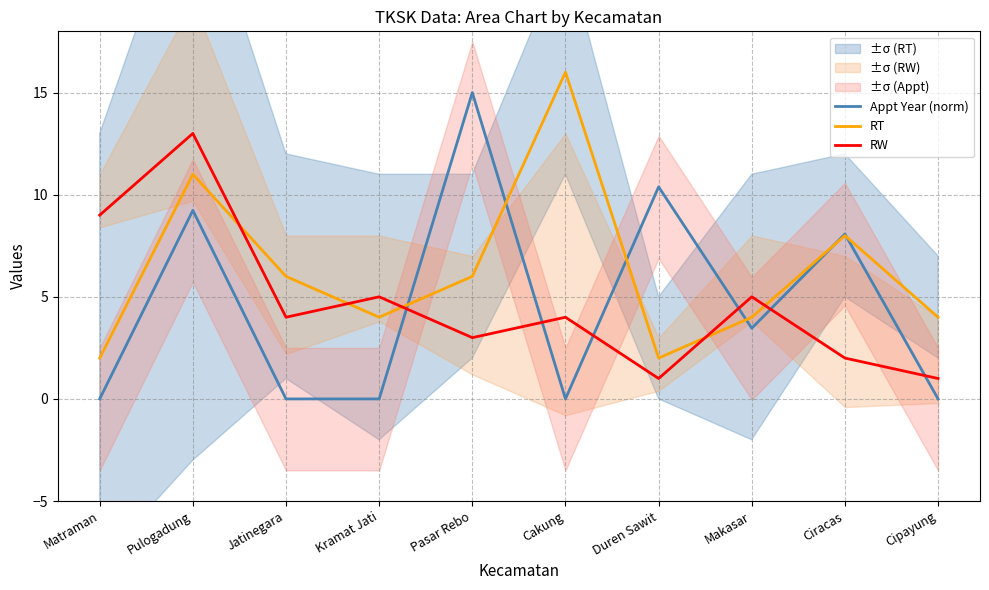

At which category does the chart reach its peak across all series?

Cakung